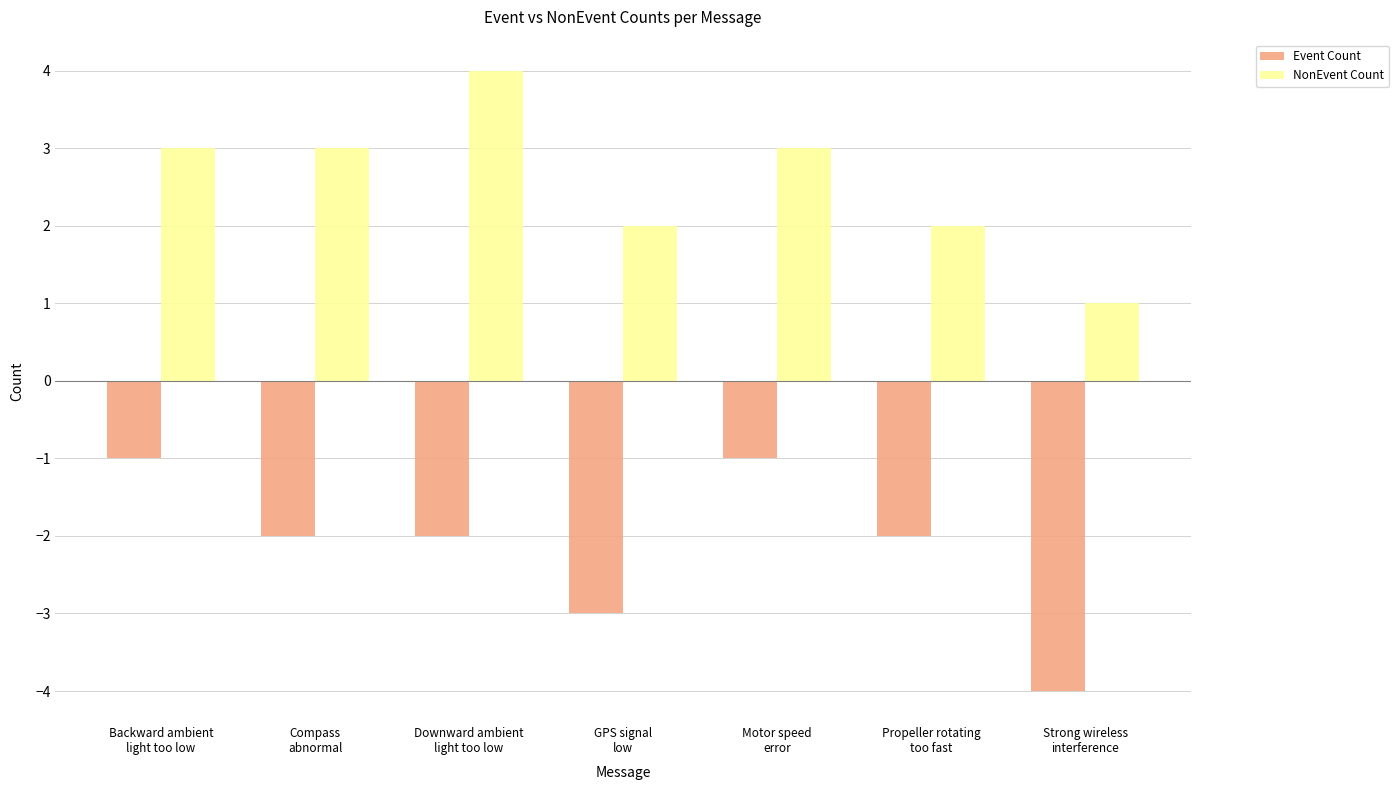

What is the minimum value shown in the chart?

-4